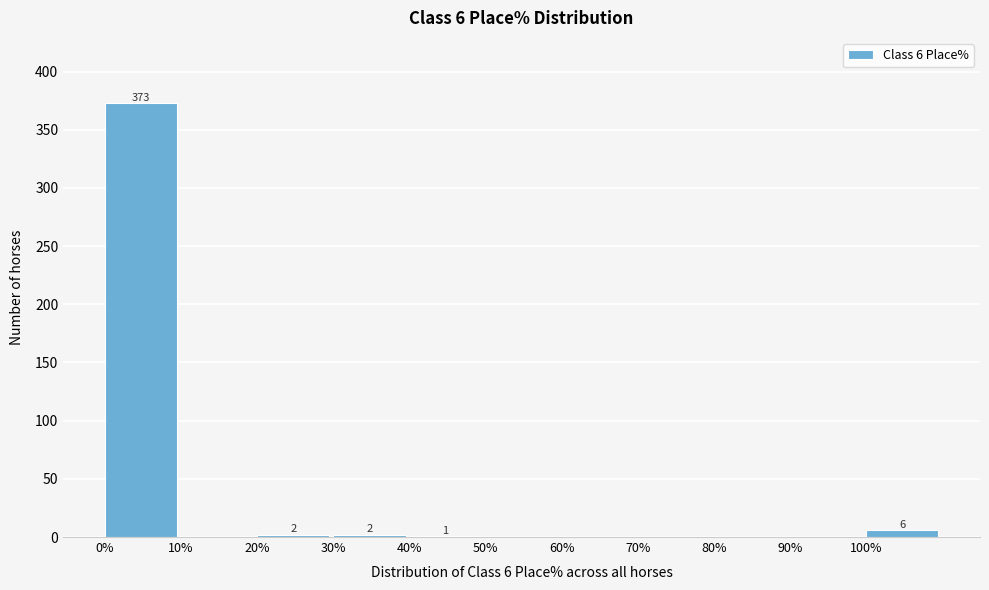

Which range on the x-axis has the tallest bar?

0 to 10